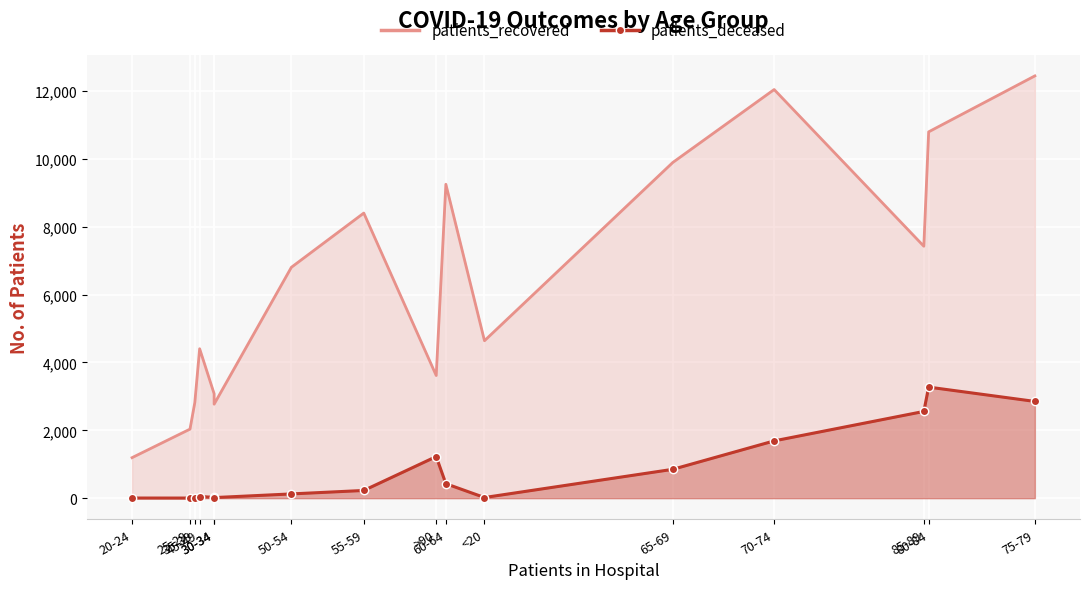

Between >90 and 65-69, which series saw the biggest shift?

patients_recovered